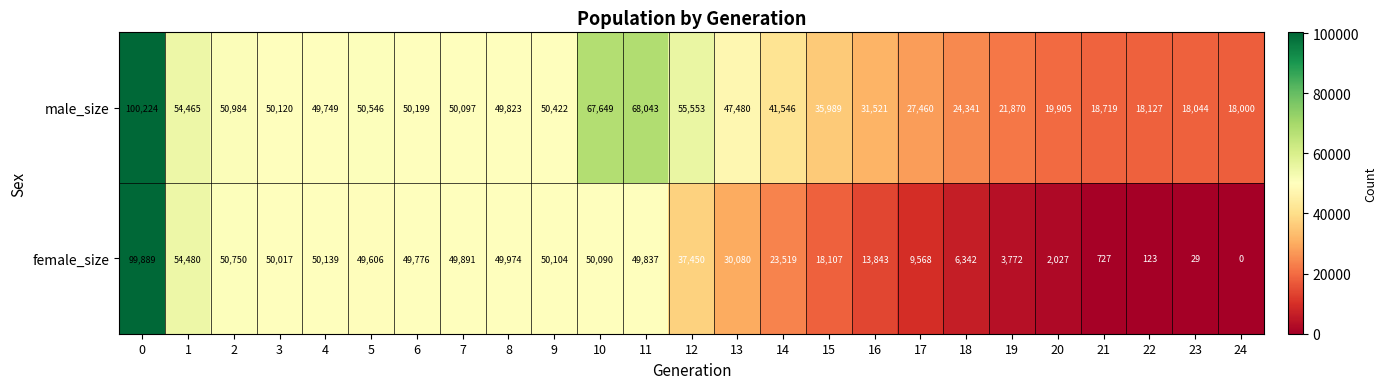

Which series has the largest total across all categories?

male_size